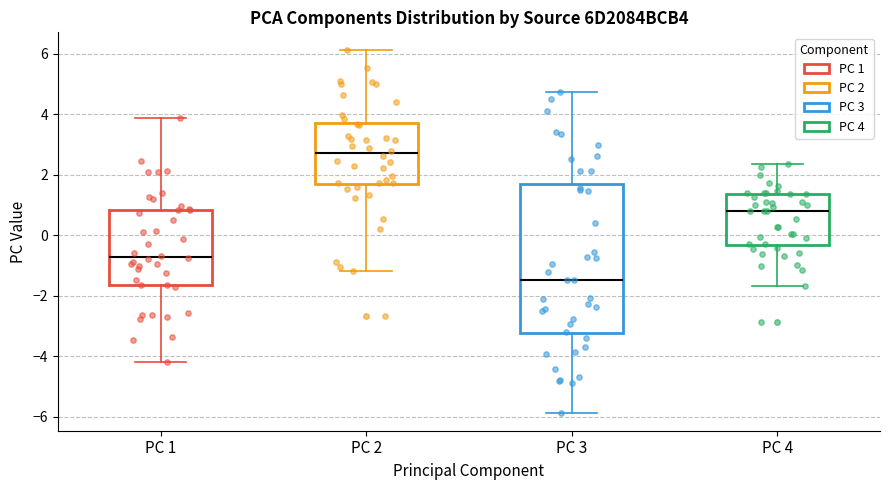

Where does the median line of the box for PC 4 sit on the y-axis? The values are not printed on the chart, so give them approximately, as read against the axis.

0.8